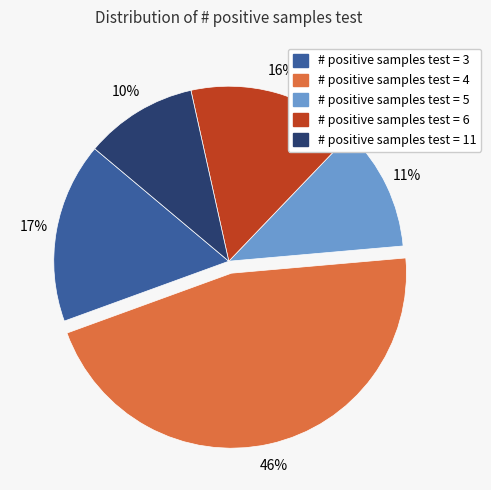

The # positive samples test = 3 slice represents 10% of the pie. True or false?

False